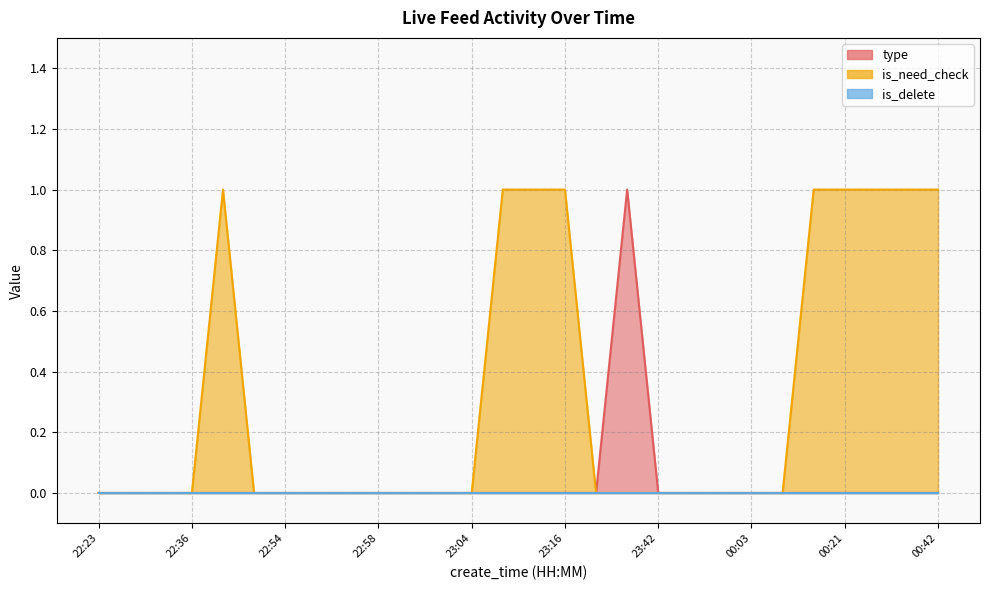

At which label does is_need_check reach its minimum?

22:23